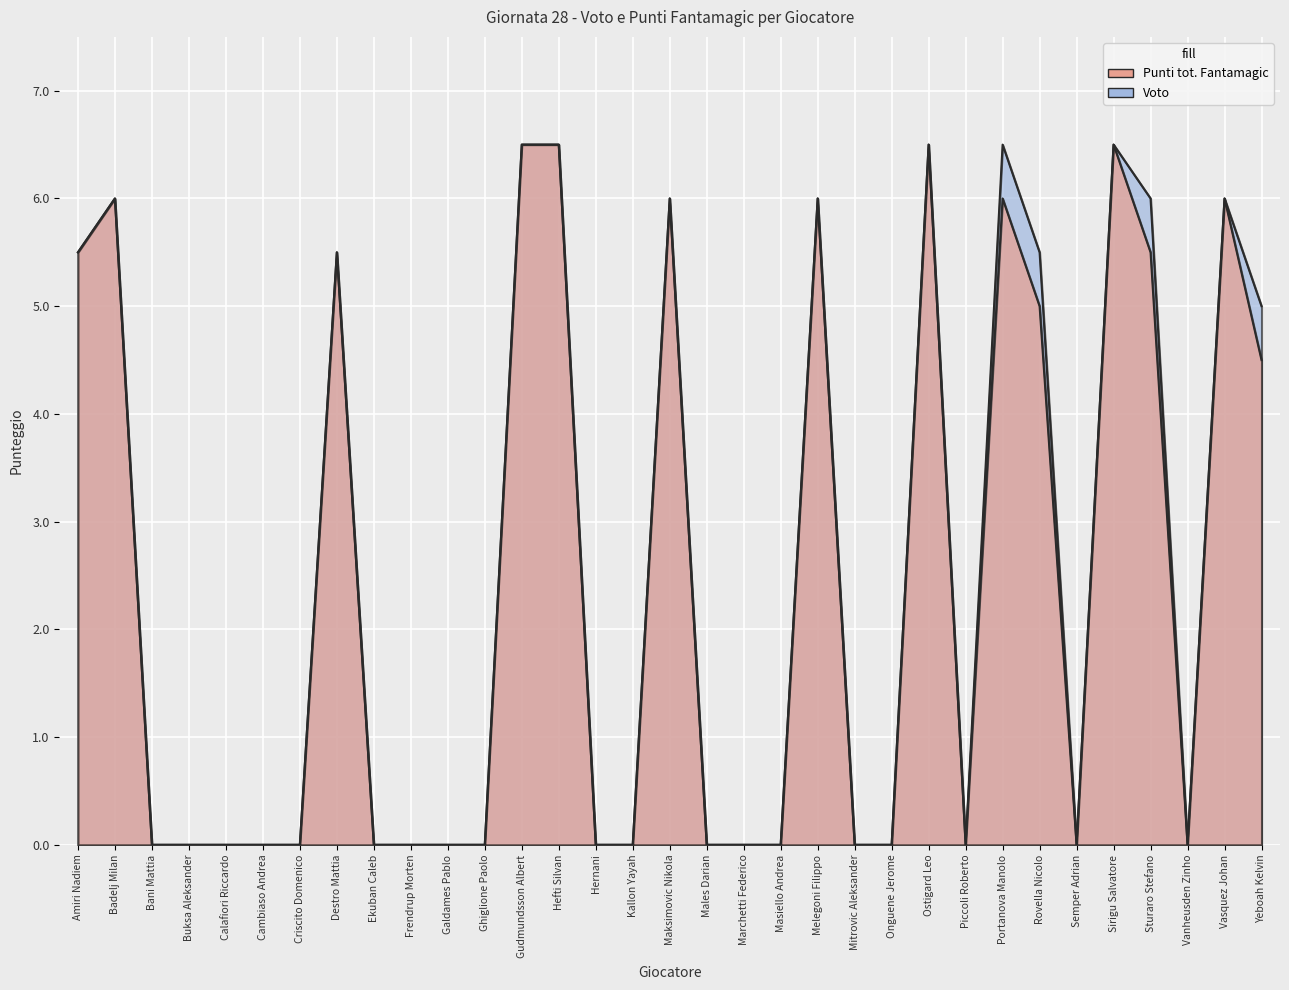

True or false: Voto and Punti tot. Fantamagic cross at least once.

False